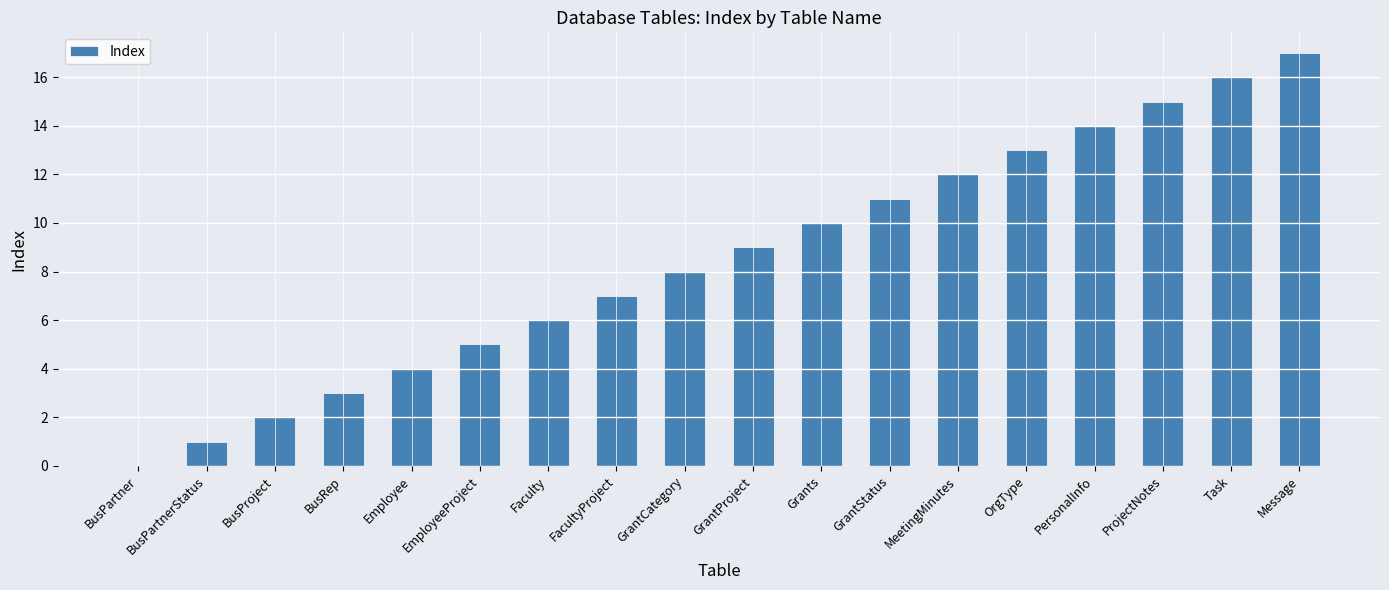

What is the change in value from BusRep to Message?

+14